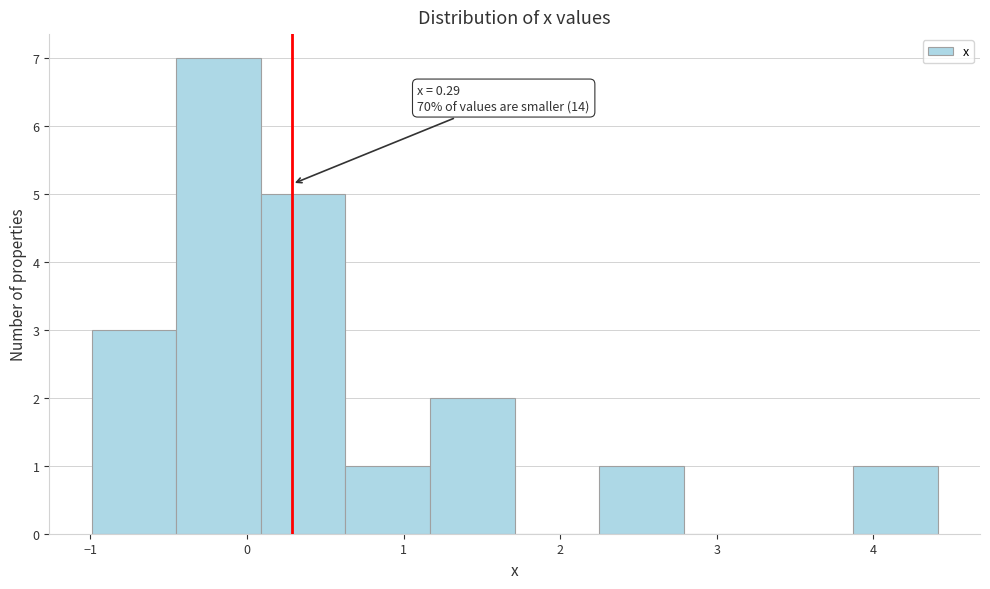

Which range on the x-axis has the tallest bar?

-0.5 to 0.1